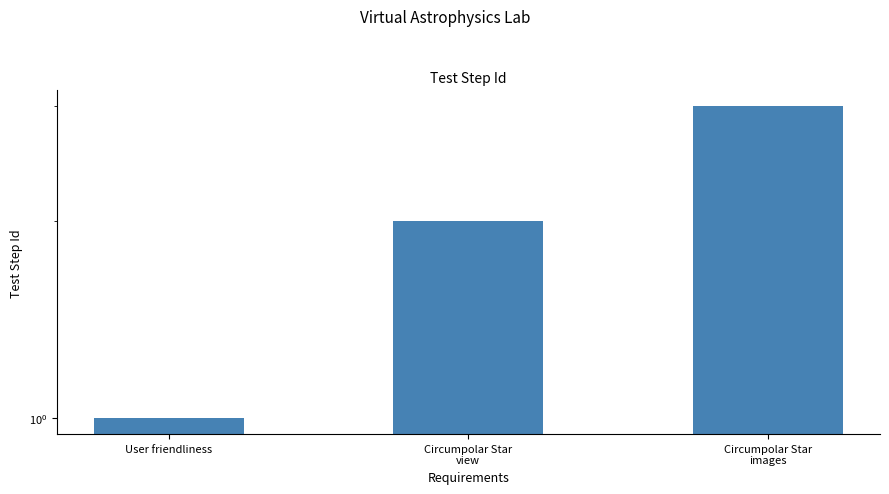

How many data points does each series have?

3